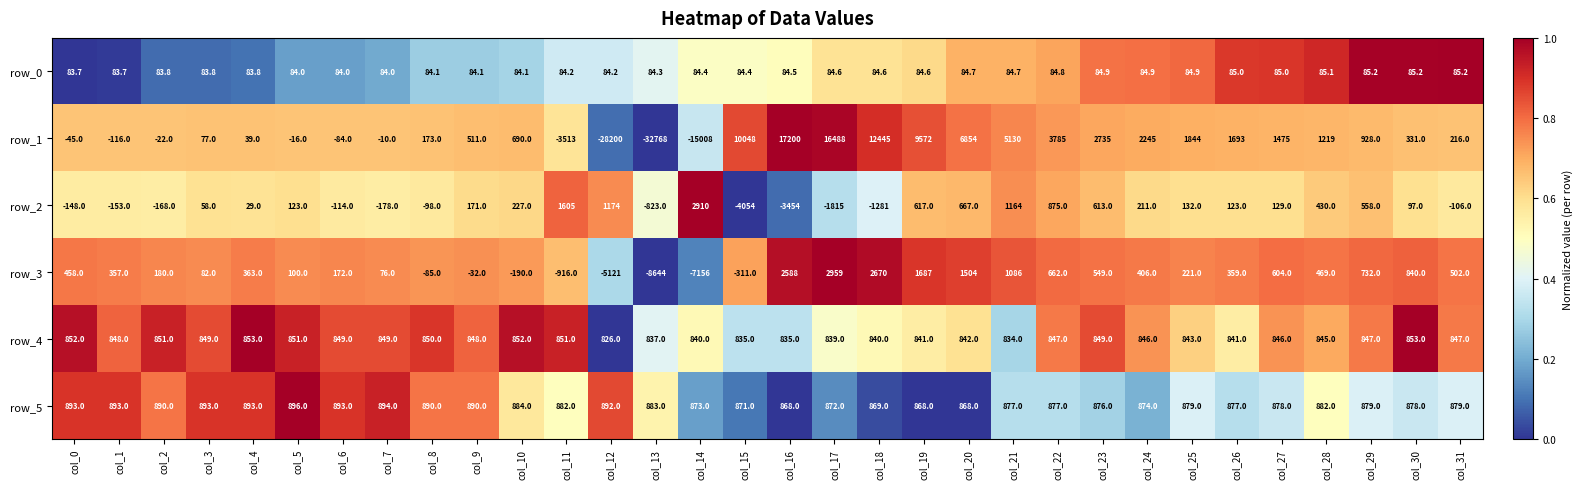

Which series has the largest total across all categories?

row_5